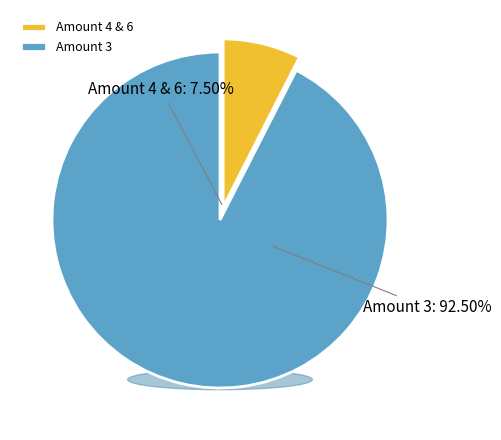

The Leve Amount 6 slice represents 1% of the pie. True or false?

False